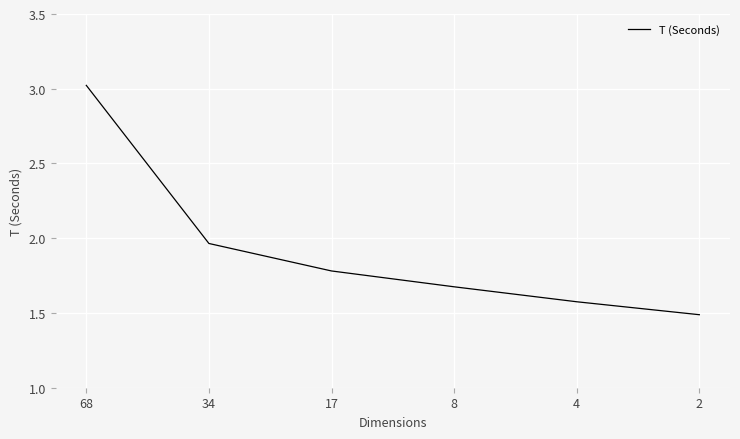

What is the difference between the values at 17 and 34?

0.2